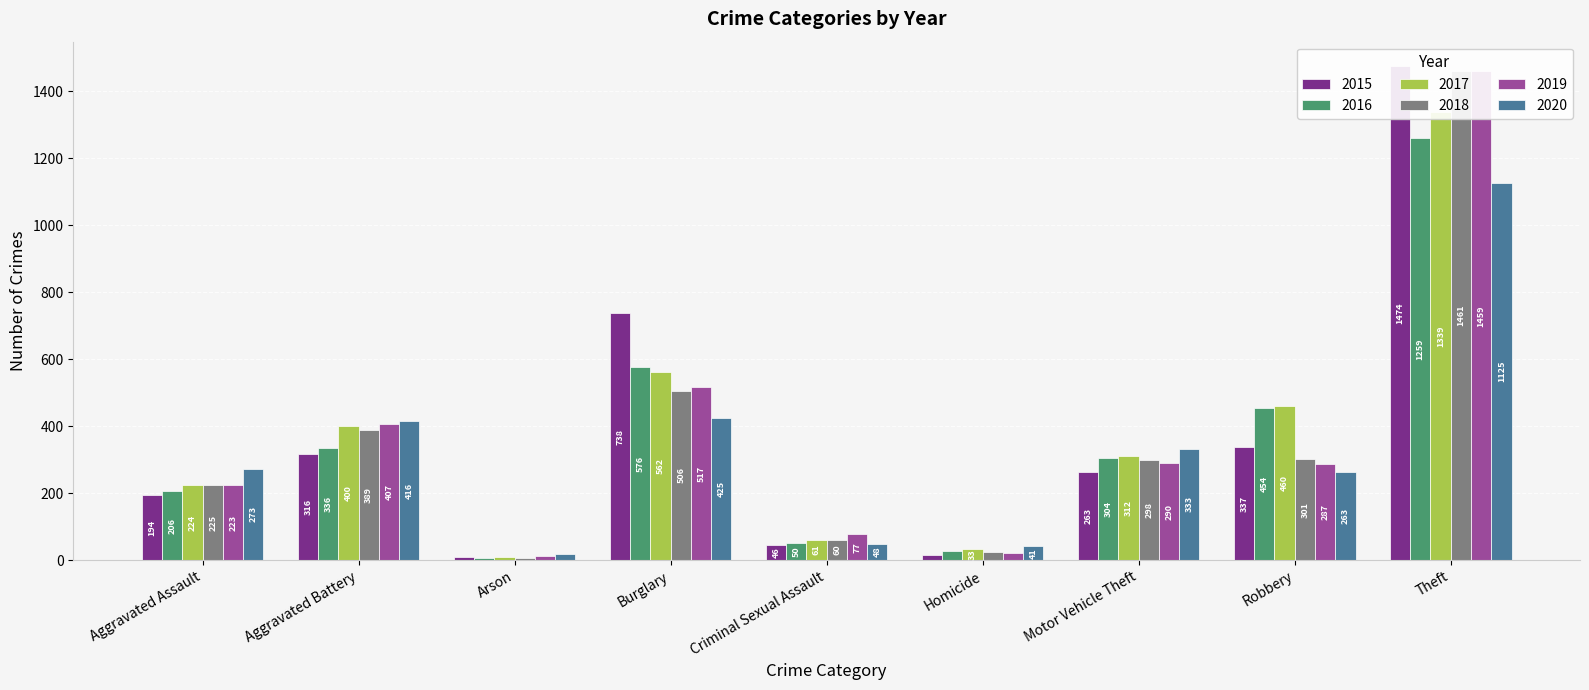

Between Motor Vehicle Theft and Burglary, which is larger?

Burglary